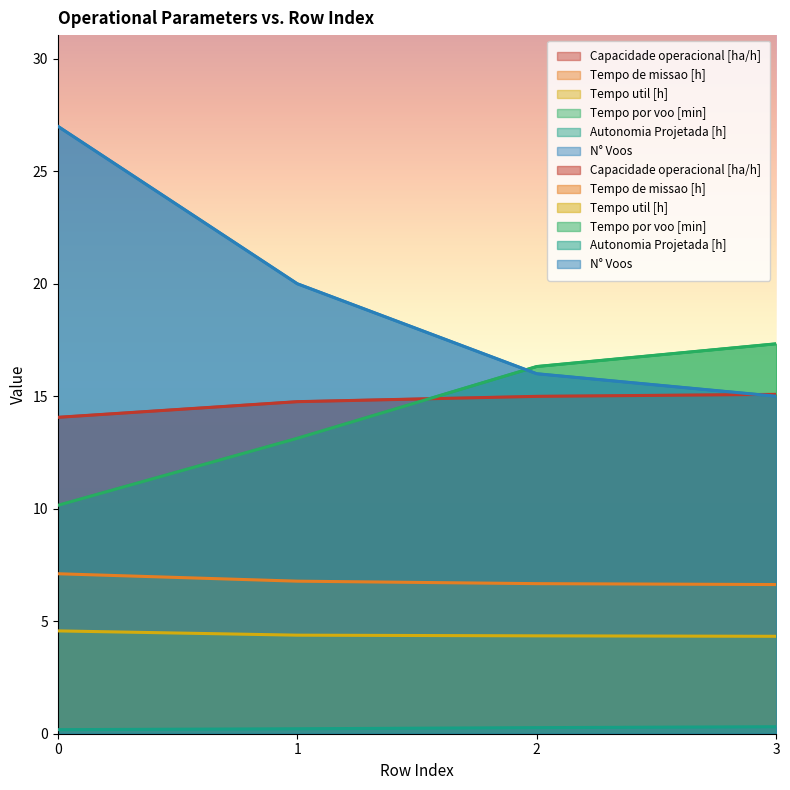

At how many categories does at least one series exceed 22?

1